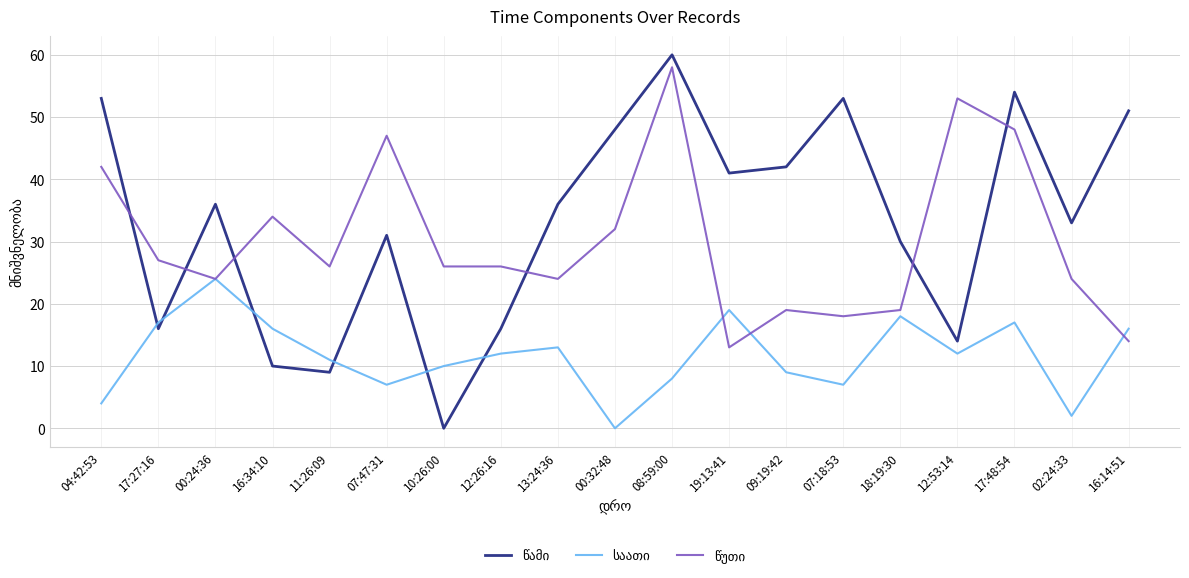

At which category is the sum across all series the highest?

08:59:00